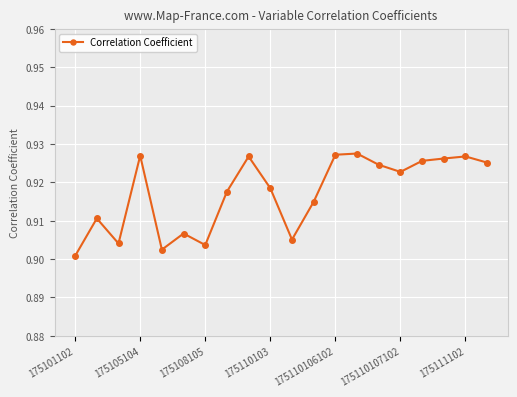

How many values are between 0 and 1?

20